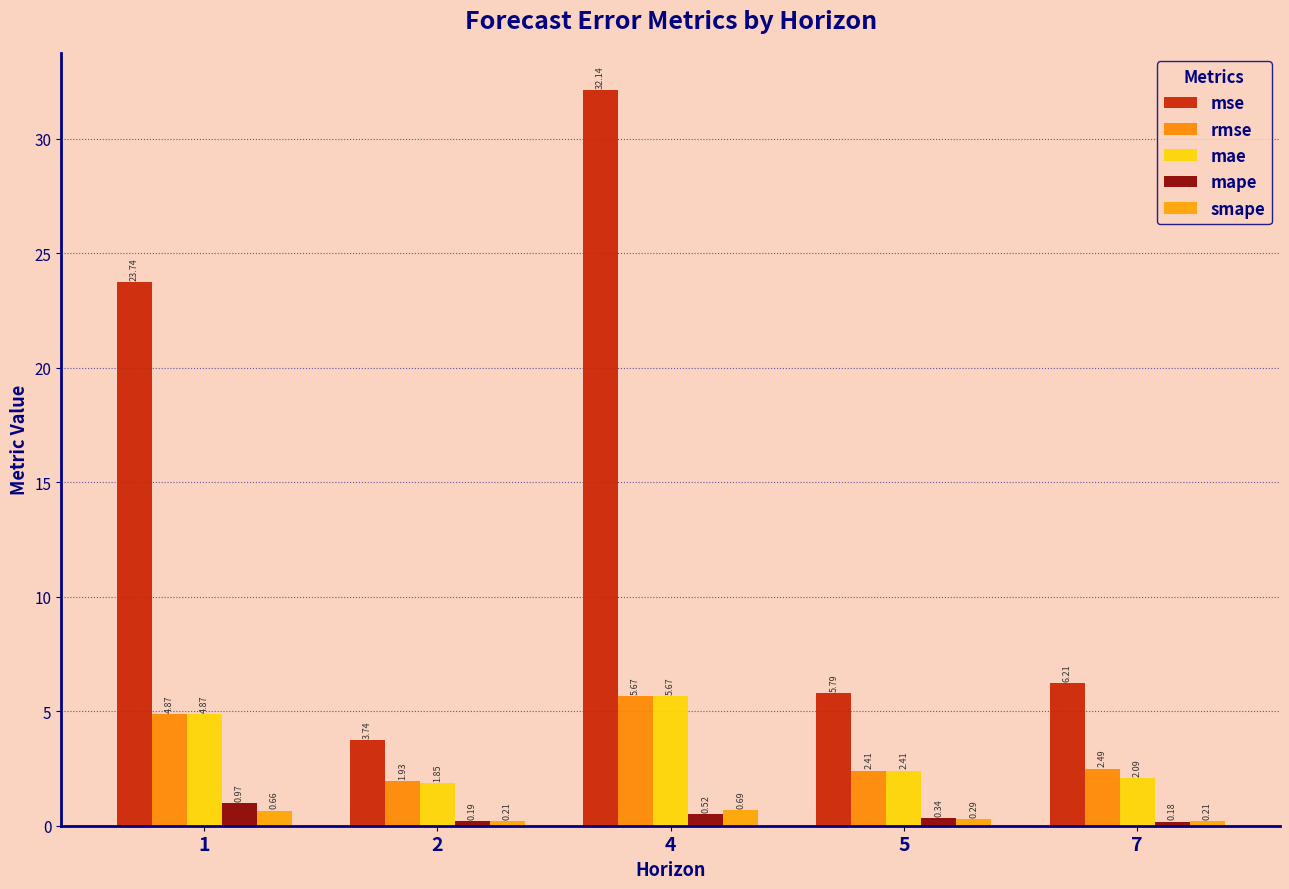

The mse series shows 32.1 at 4. True or false?

True